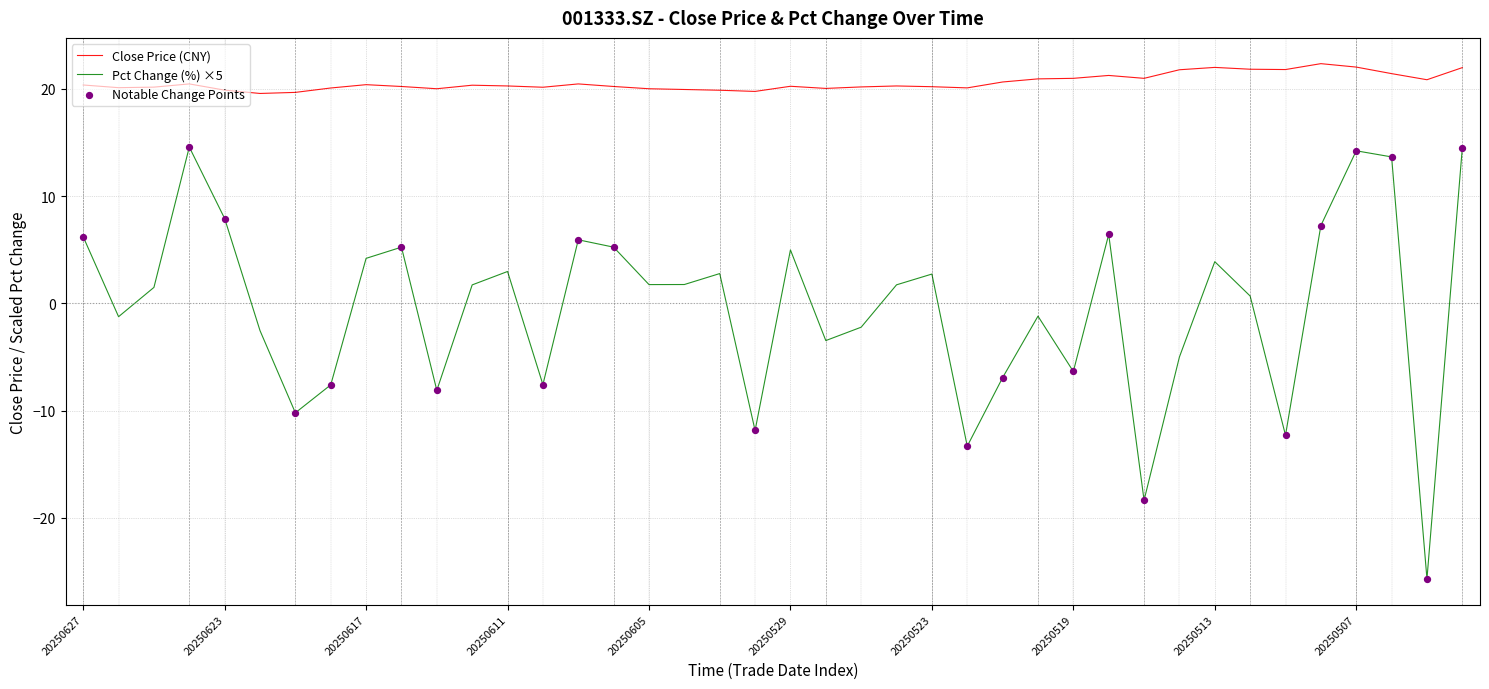

Which series has the largest total across all categories?

Close Price (CNY)